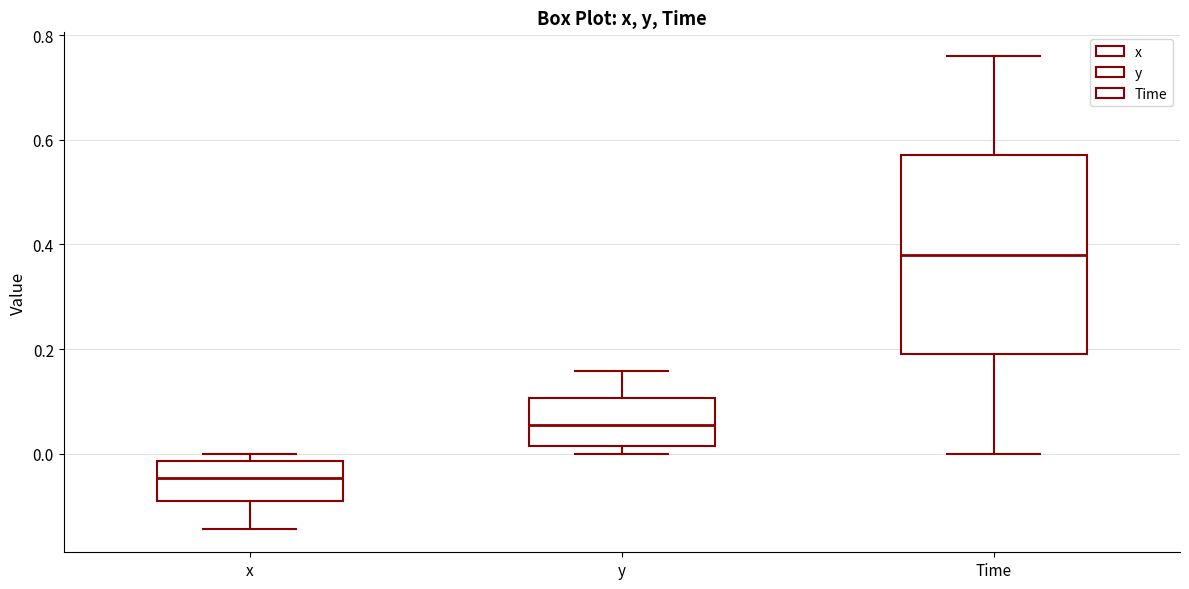

Reading left to right, transcribe this box plot: for each box, give where its median line is, the range the box spans, and where its two whiskers end, as read against the y-axis. The values are not printed on the chart, so give them approximately, as read against the axis.

x: median -0.04, box -0.08 to -0.02, whiskers -0.14 to 0.00
y: median 0.06, box 0.02 to 0.10, whiskers 0.00 to 0.16
Time: median 0.38, box 0.20 to 0.58, whiskers 0.00 to 0.76